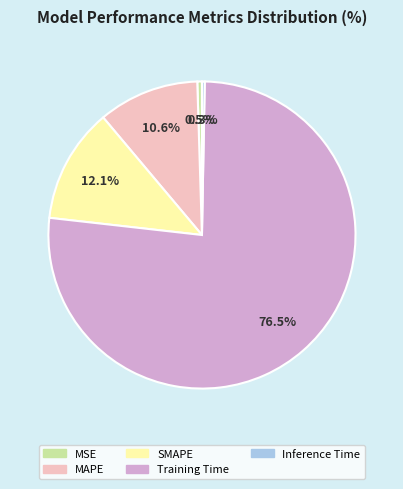

To the nearest percent, what is the difference between the largest and smallest slice percentages?

76%